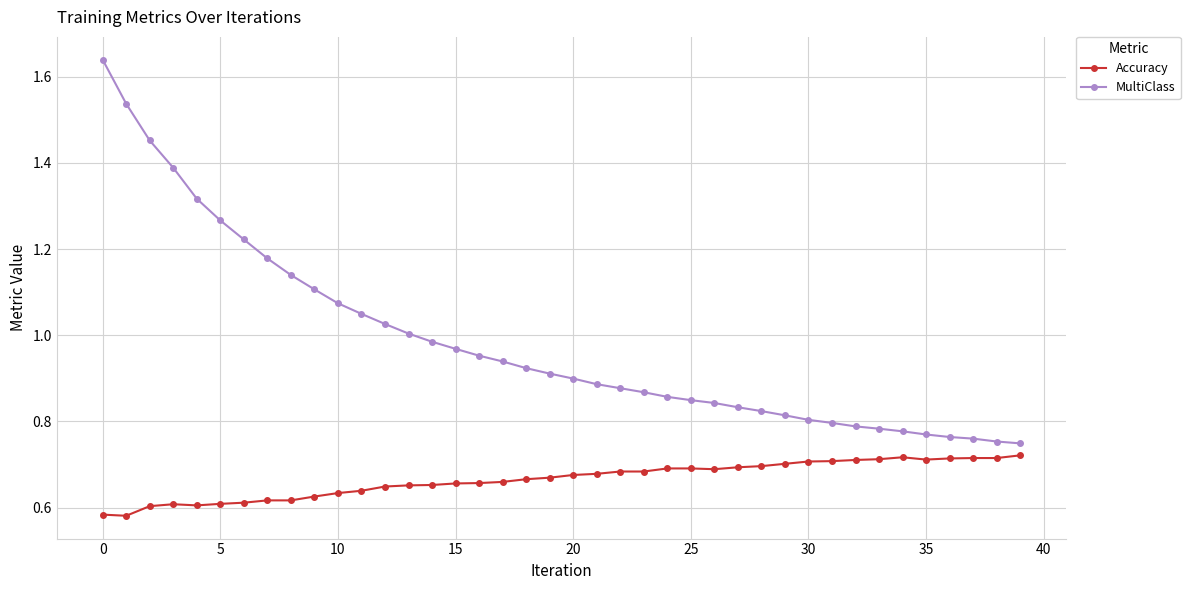

Which series has the widest spread of values?

MultiClass